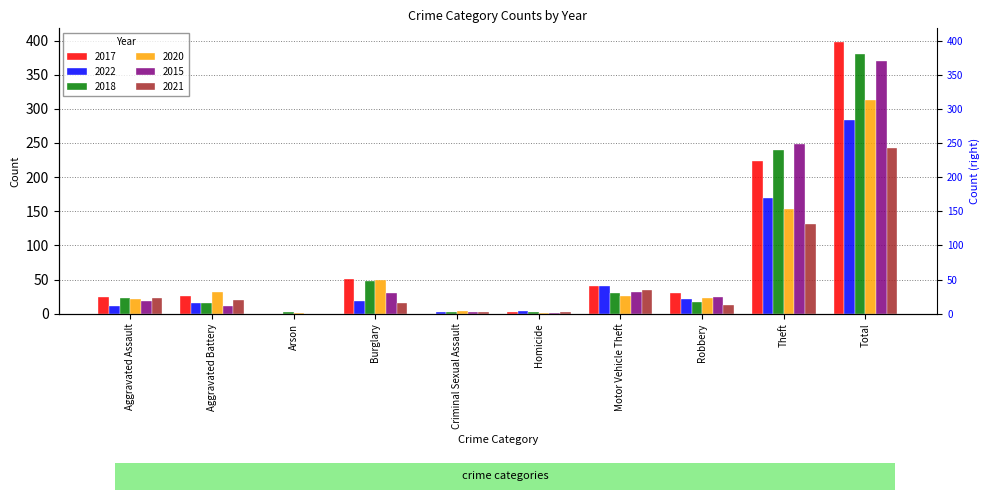

Rank the series at Aggravated Assault from highest to lowest value.

2017, 2018, 2021, 2020, 2015, 2022